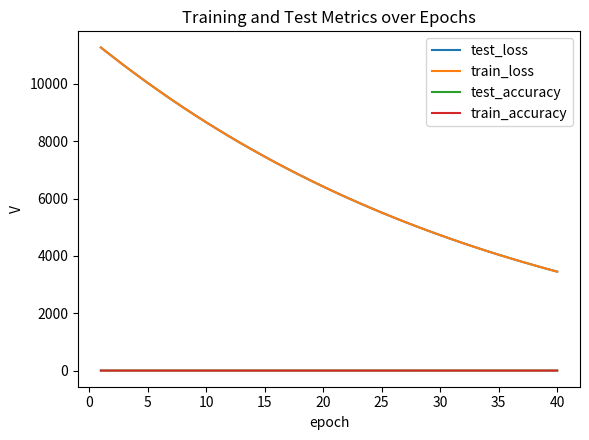

Reading left to right, transcribe all the data shown in this chart.

test_loss: 11268.4	10951.4	10636.8	10331.9	10035.6	9746.7	9462.8	9188.4	8921.0	8660.8	8408.2	8161.4	7921.8	7689.7	7463.0	7241.8	7027.7	6819.2	6616.4	6419.2	6227.4	6040.3	5859.3	5683.2	5511.3	5344.8	5182.8	5025.4	4872.7	4724.4	4579.6	4439.0	4302.6	4170.0	4041.3	3916.5	3795.4	3677.2	3562.4	3450.8
train_loss: 11268.7	10951.4	10636.5	10331.3	10035.2	9746.2	9462.3	9187.9	8920.6	8660.4	8407.7	8161.0	7921.3	7689.2	7462.4	7241.4	7027.1	6818.8	6615.9	6418.7	6226.8	6040.0	5858.7	5682.7	5510.9	5344.4	5182.4	5024.9	4872.3	4724.1	4579.3	4438.7	4302.2	4169.7	4041.0	3916.2	3795.1	3676.9	3562.1	3450.5
test_accuracy: 0.8	0.8	0.8	0.8	0.8	0.8	0.8	0.8	0.8	0.8	0.8	0.8	0.8	0.8	0.8	0.8	0.8	0.8	0.8	0.8	0.8	0.8	0.8	0.8	0.8	0.8	0.8	0.8	0.8	0.8	0.8	0.8	0.8	0.8	0.8	0.8	0.8	0.8	0.8	0.8
train_accuracy: 0.8	0.8	0.8	0.8	0.8	0.8	0.8	0.8	0.8	0.8	0.8	0.8	0.8	0.8	0.8	0.8	0.8	0.8	0.8	0.8	0.8	0.8	0.8	0.8	0.8	0.8	0.8	0.8	0.8	0.8	0.8	0.8	0.8	0.8	0.8	0.8	0.8	0.8	0.8	0.8